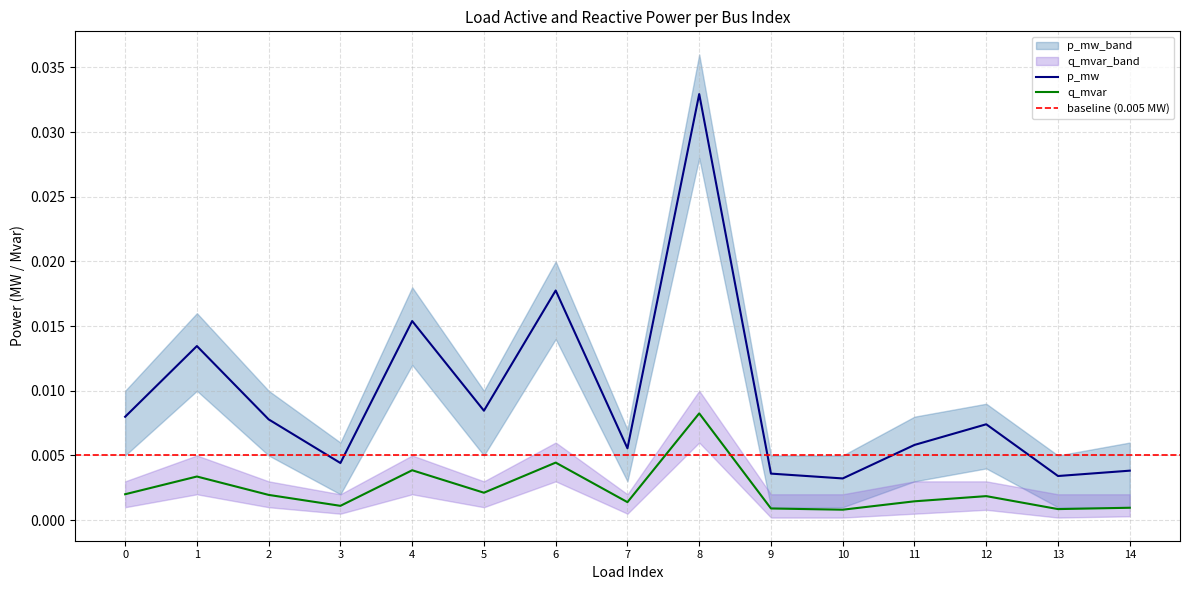

Which series has the largest total across all categories?

p_mw